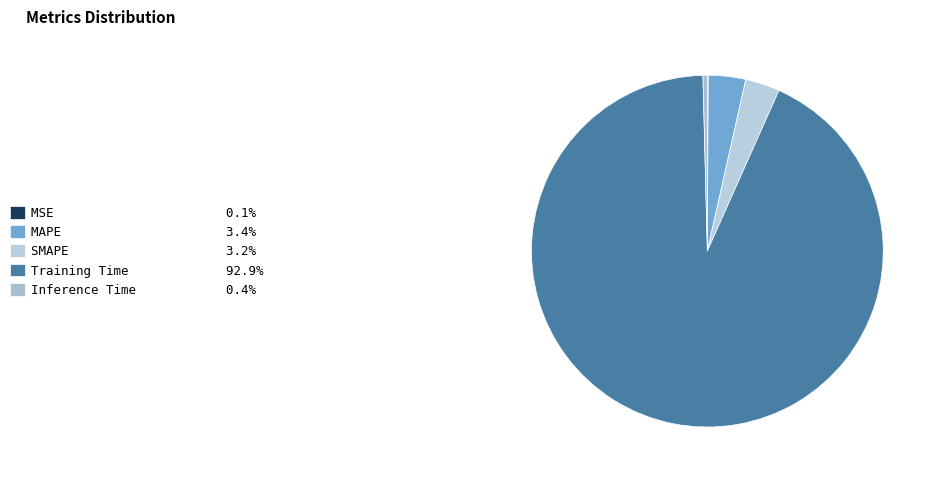

Rank the categories by value from lowest to highest.

MSE, Inference Time, SMAPE, MAPE, Training Time